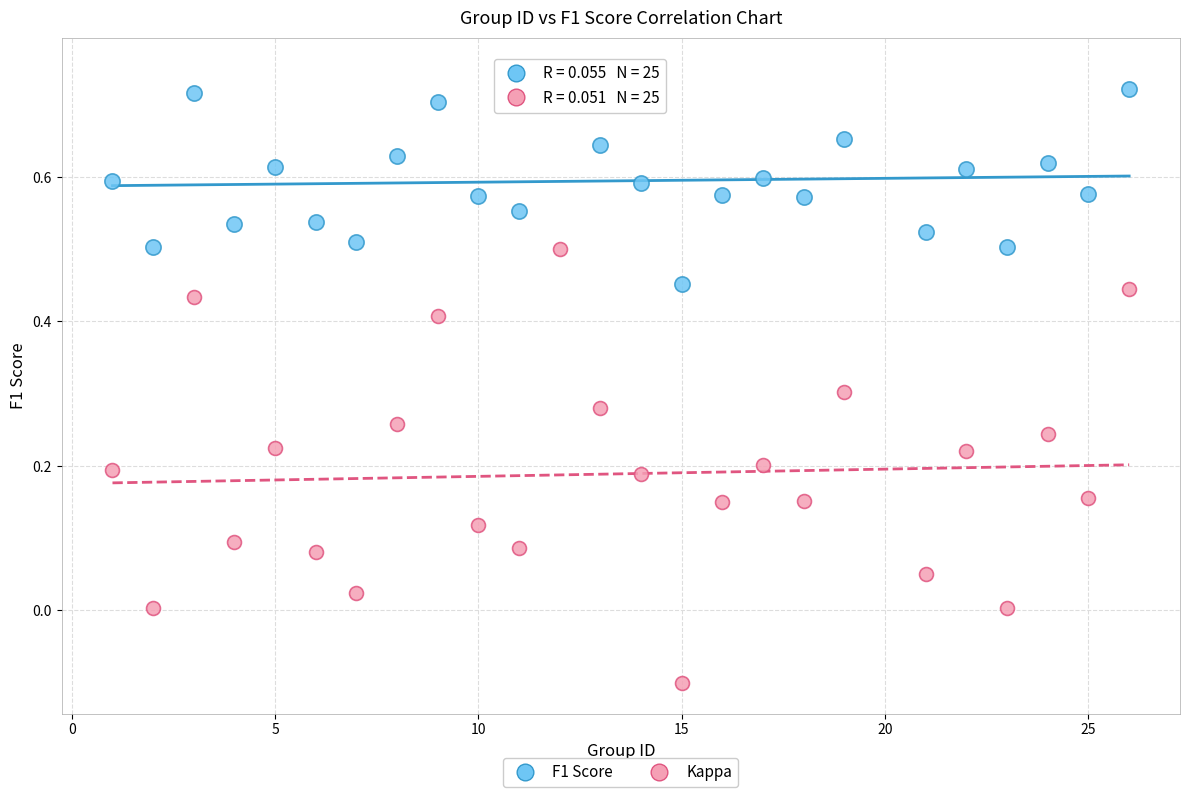

Which series has the widest spread of Y values?

Kappa